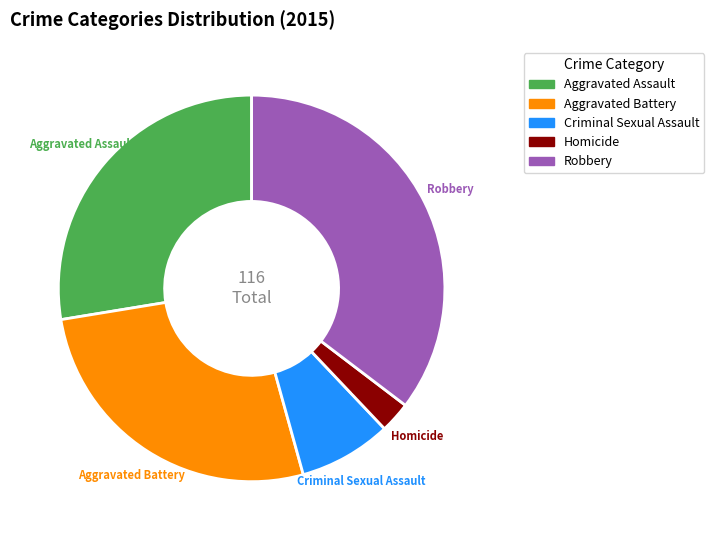

What is the ratio of the value at Aggravated Assault to the value at Aggravated Battery?

1.0